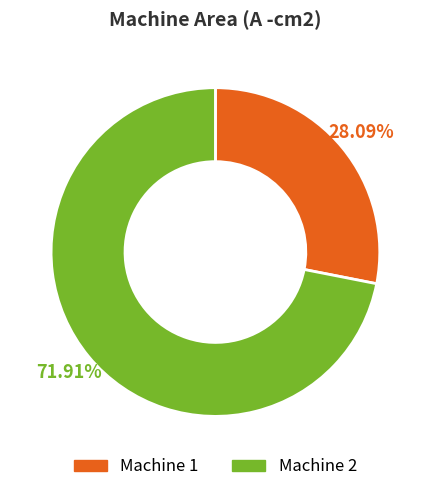

Which slice is the largest?

Machine 2